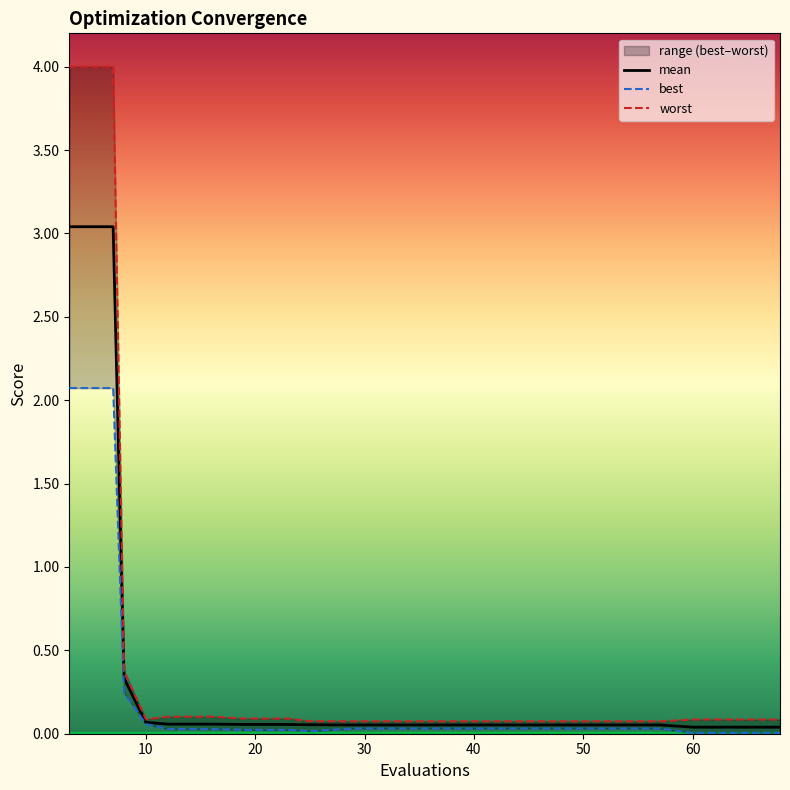

True or false: mean and worst intersect in this chart.

False